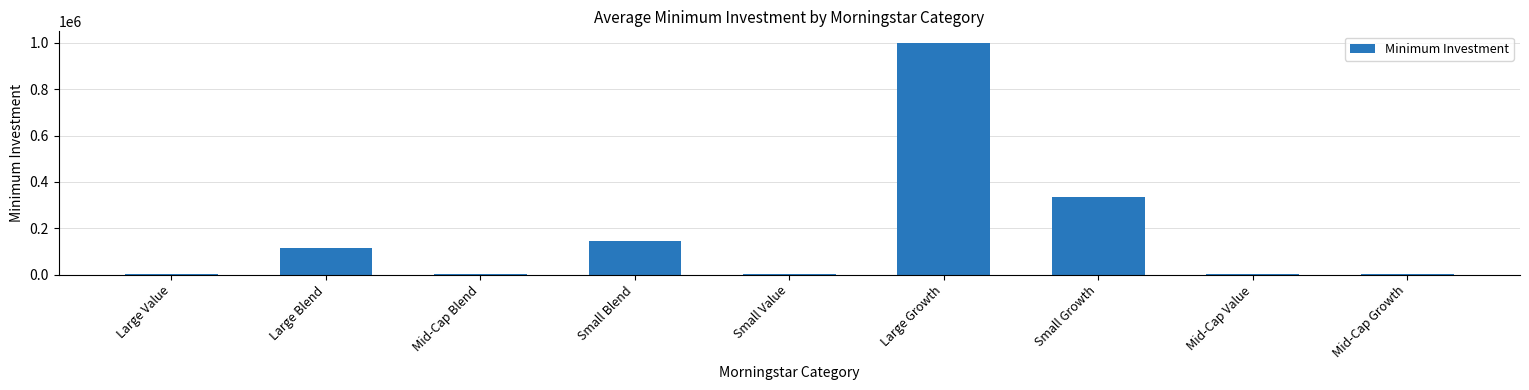

What is the sum of all values?

1611293.7